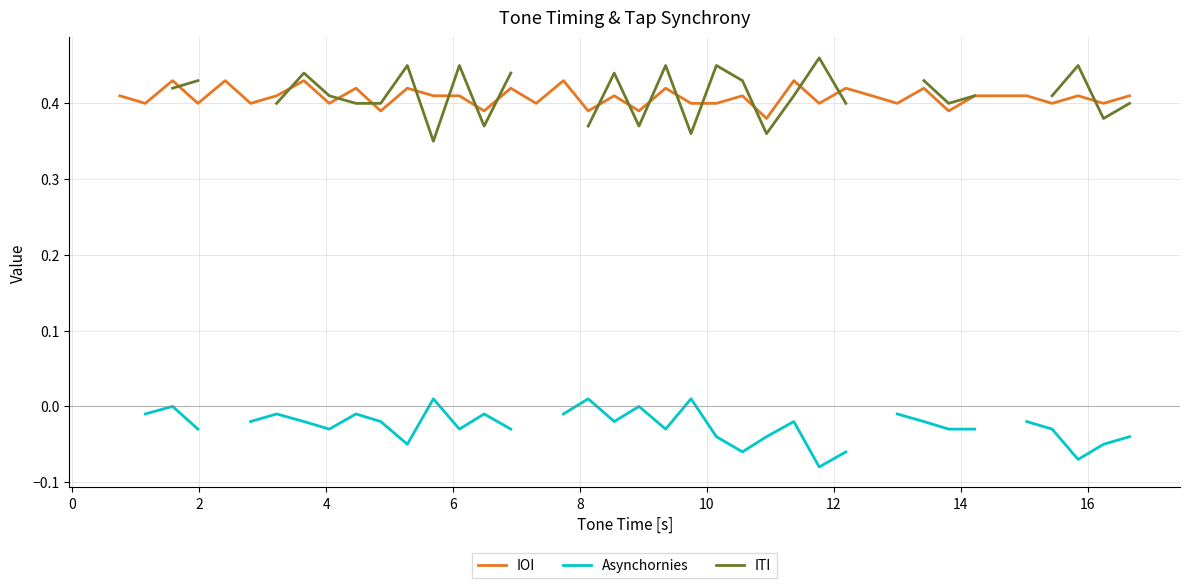

The ITI series shows 0.2 at 26. True or false?

False